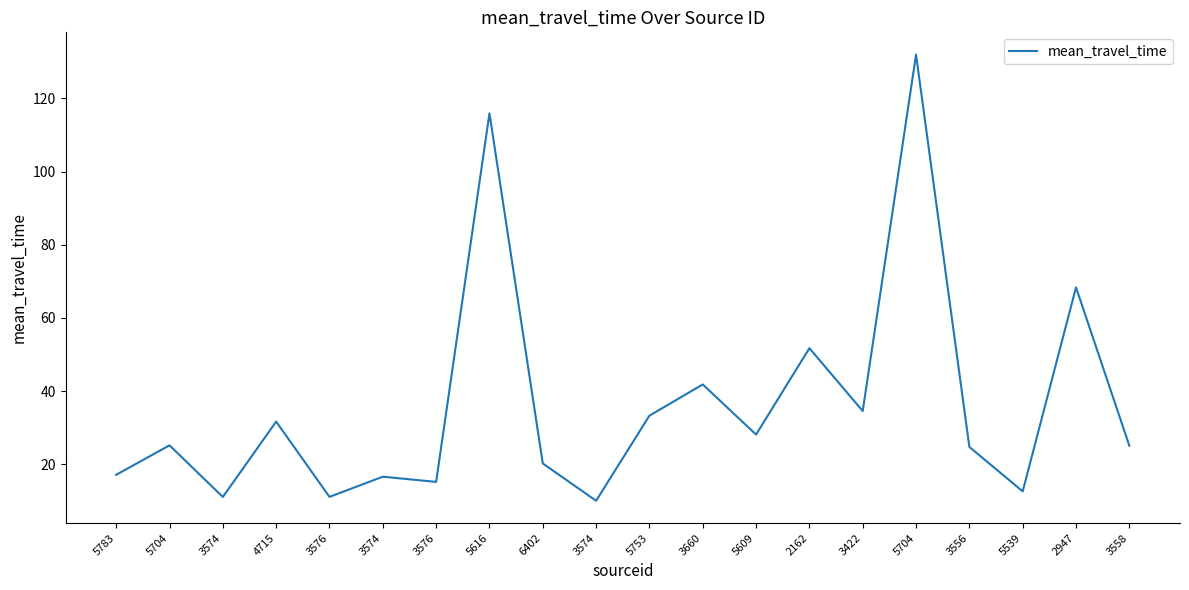

What is the change in value from 5704 to 3576?

-10.0